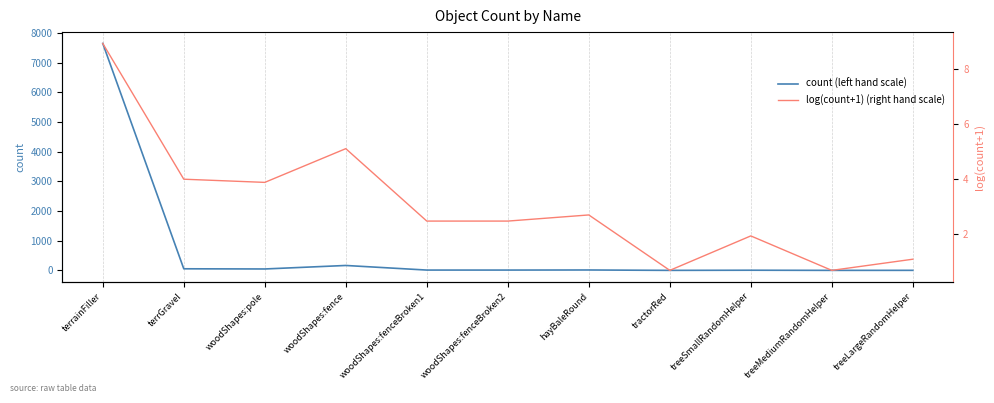

Rank the series by their maximum value, from highest to lowest.

count (left hand scale), log(count+1) (right hand scale)